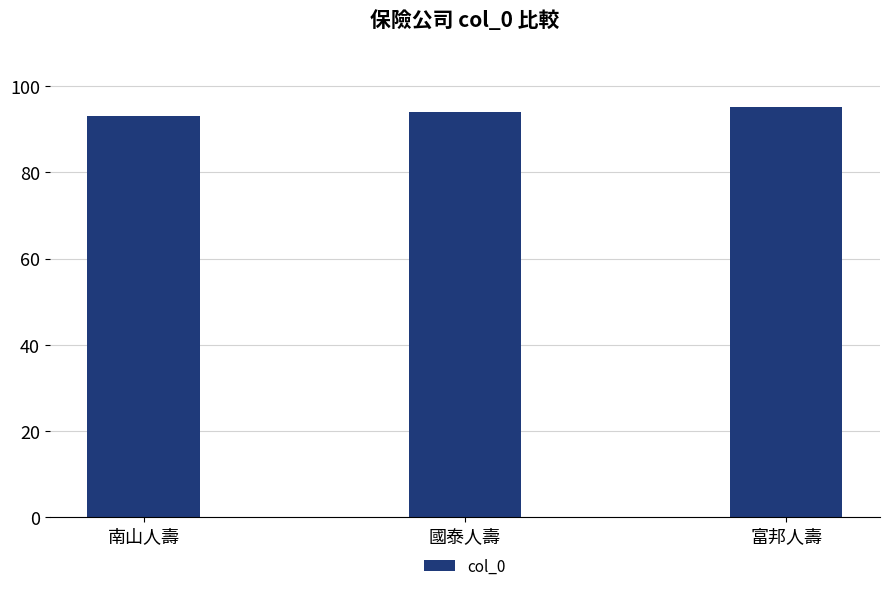

True or false: the data shows 95 at 富邦人壽.

True